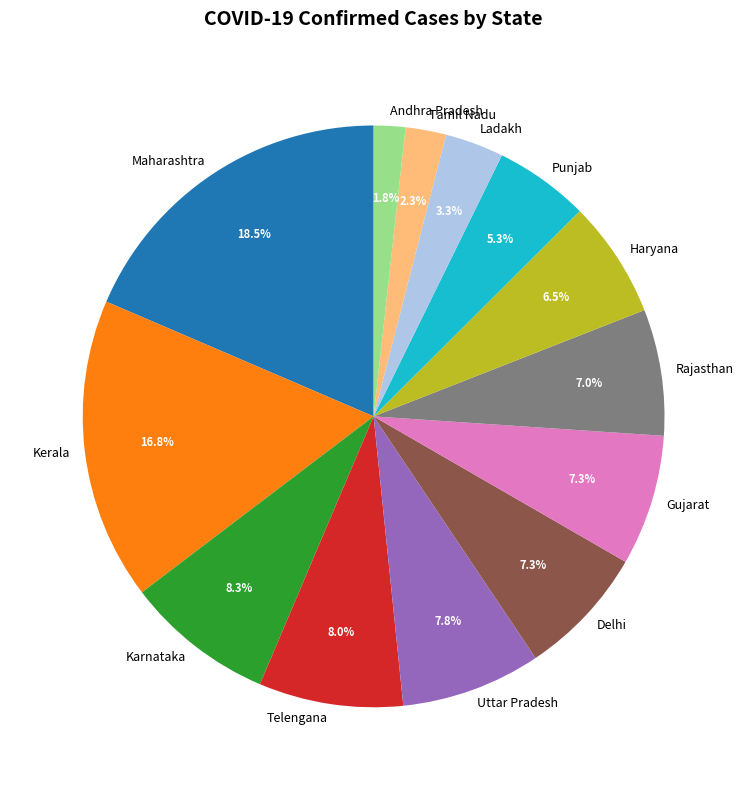

To the nearest percent, what is the average slice percentage?

8%